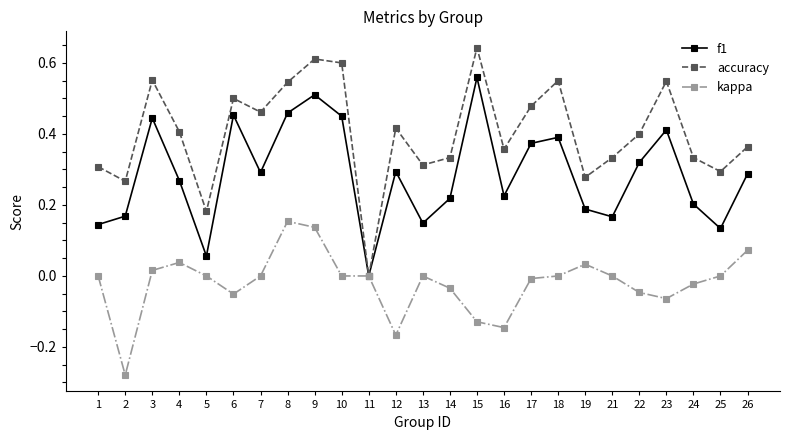

At which category does the chart reach its minimum across all series?

2